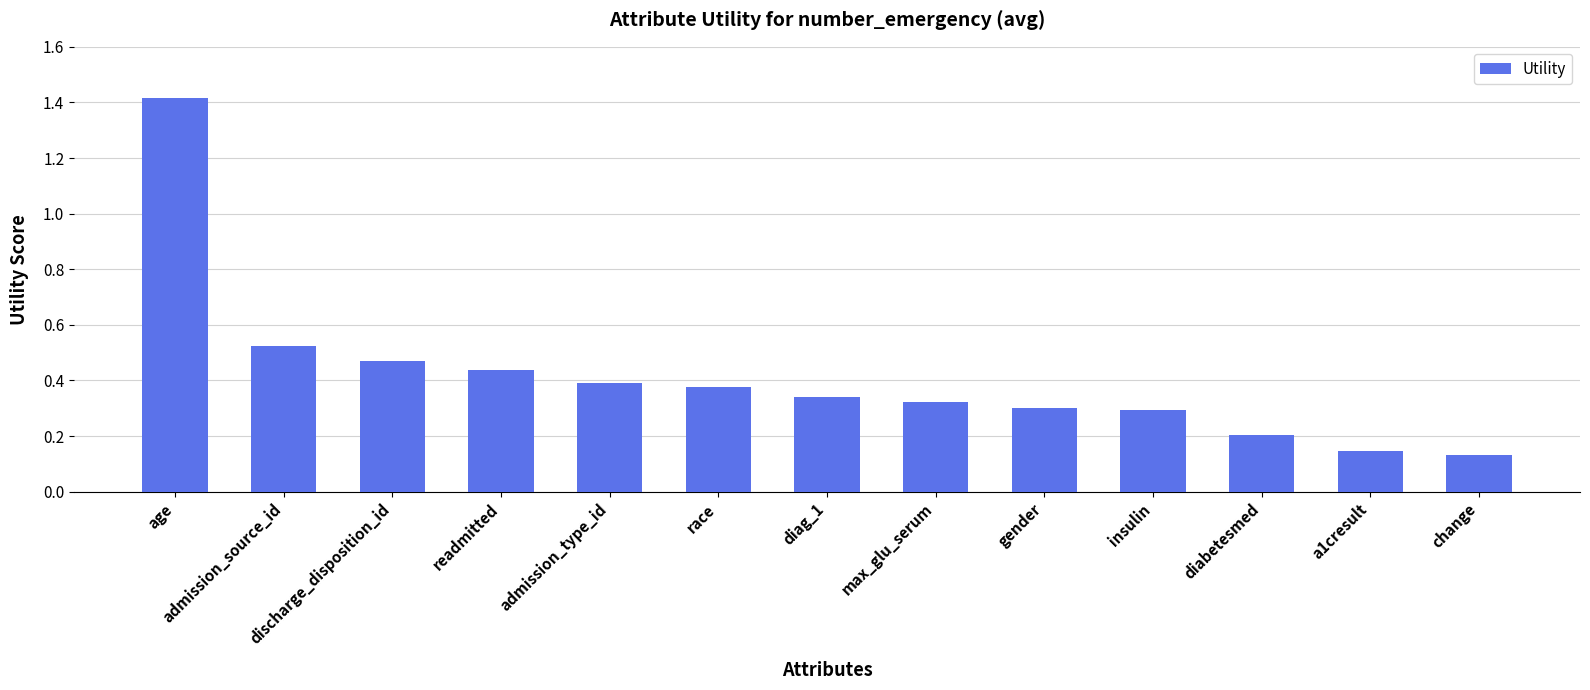

What is the sum of the values at insulin and admission_type_id?

0.7